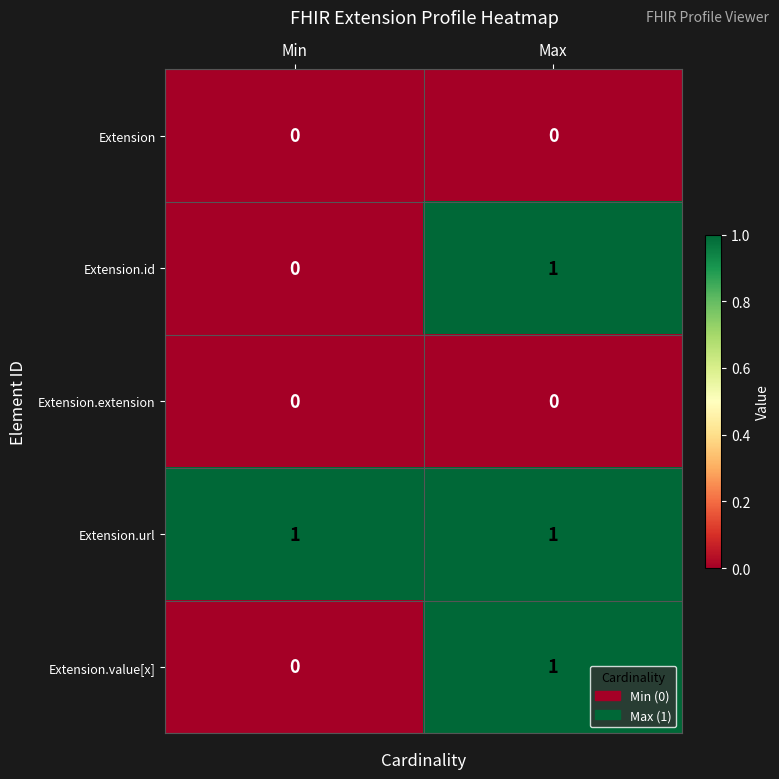

Reading left to right, extract all data points from this chart.

Extension: Min=0	Max=0
Extension.id: Min=0	Max=1
Extension.extension: Min=0	Max=0
Extension.url: Min=1	Max=1
Extension.value[x]: Min=0	Max=1